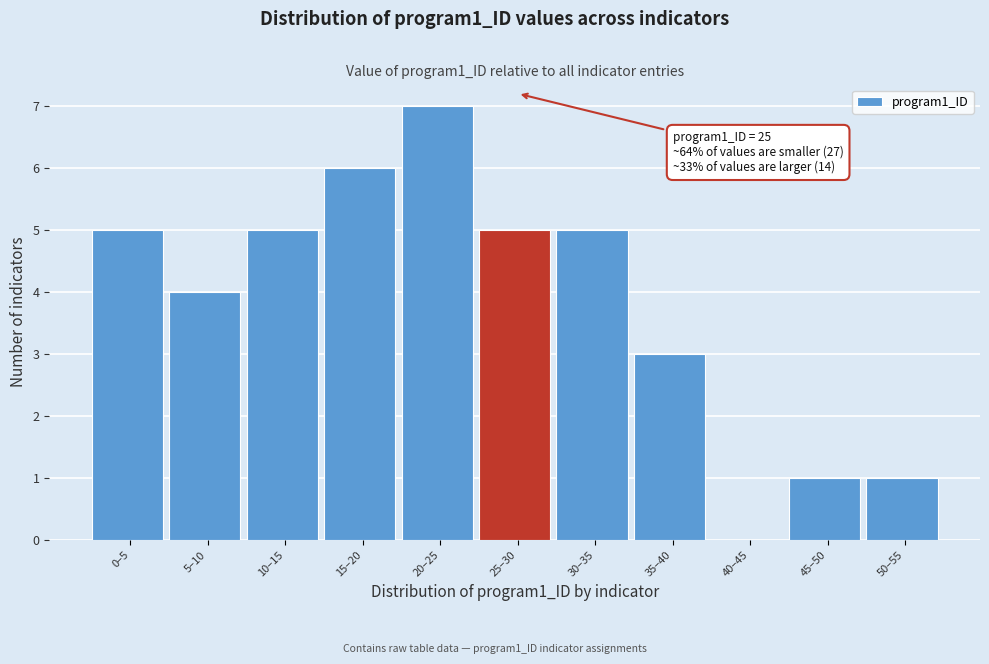

Reading right to left, list all the values displayed in this chart.

50–55=1	45–50=1	40–45=0	35–40=3	30–35=5	25–30=5	20–25=7	15–20=6	10–15=5	5–10=4	0–5=5